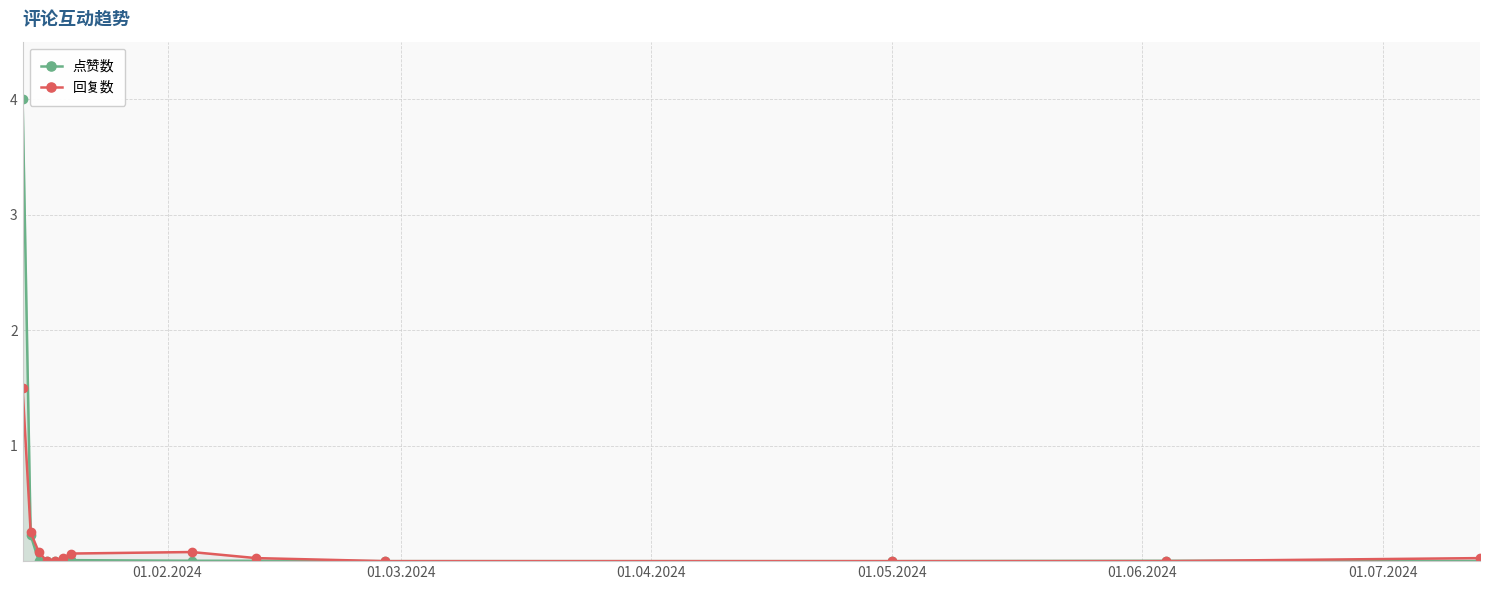

What is the value of the 回复数 point at the 8th from the left?

0.1